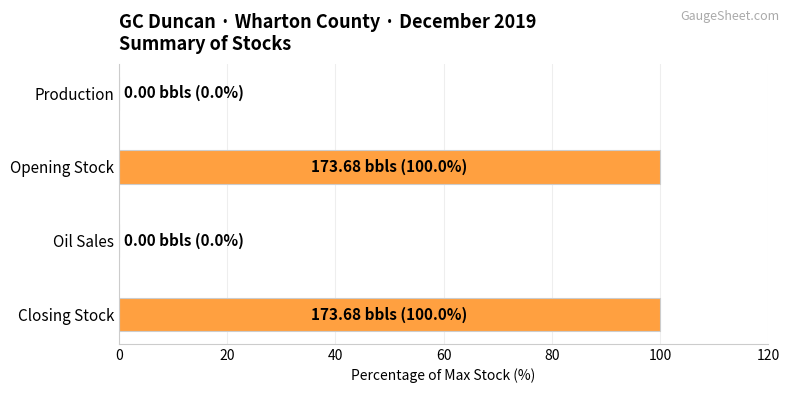

What is the average value?

50